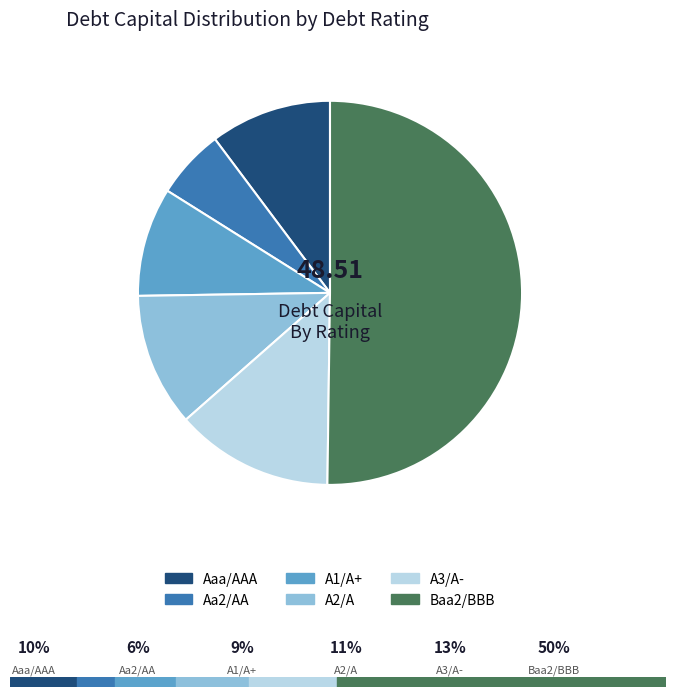

Rank the categories by value from lowest to highest.

Aa2/AA, A1/A+, Aaa/AAA, A2/A, A3/A-, Baa2/BBB